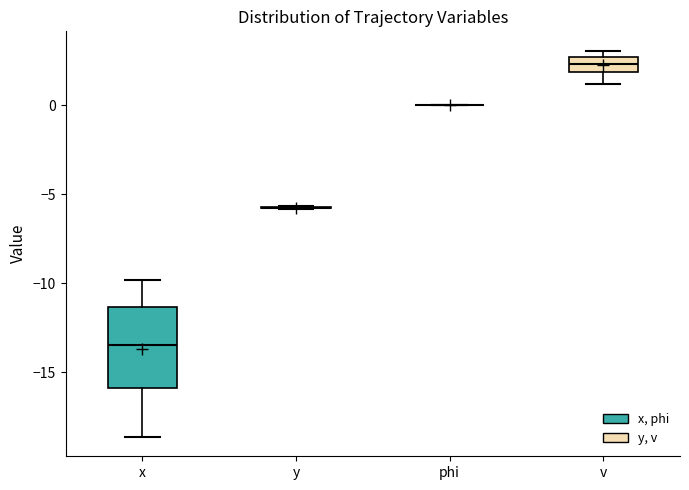

Reading left to right, transcribe this box plot: for each box, give where its median line is, the range the box spans, and where its two whiskers end, as read against the y-axis. The values are not printed on the chart, so give them approximately, as read against the axis.

x: median -13.5, box -16.0 to -11.5, whiskers -18.5 to -10.0
y: box collapsed to a line at -5.5, whiskers -6.0 to -5.5
phi: box collapsed to a line at 0.0, whiskers 0.0 to 0.0
v: median 2.5 (inside the box), box 2.0 to 2.5, whiskers 1.0 to 3.0